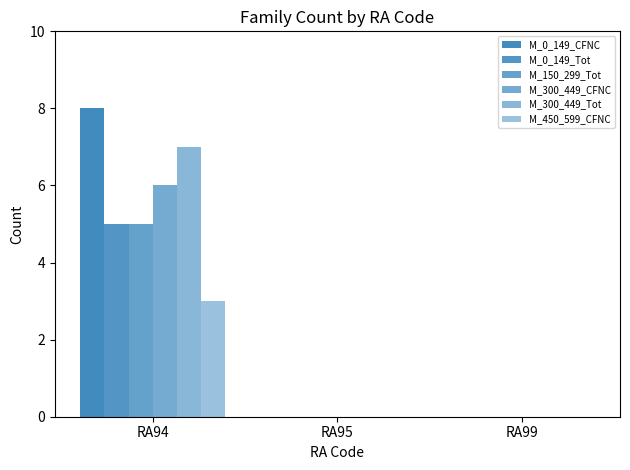

Does the chart contain stacked bars?

No